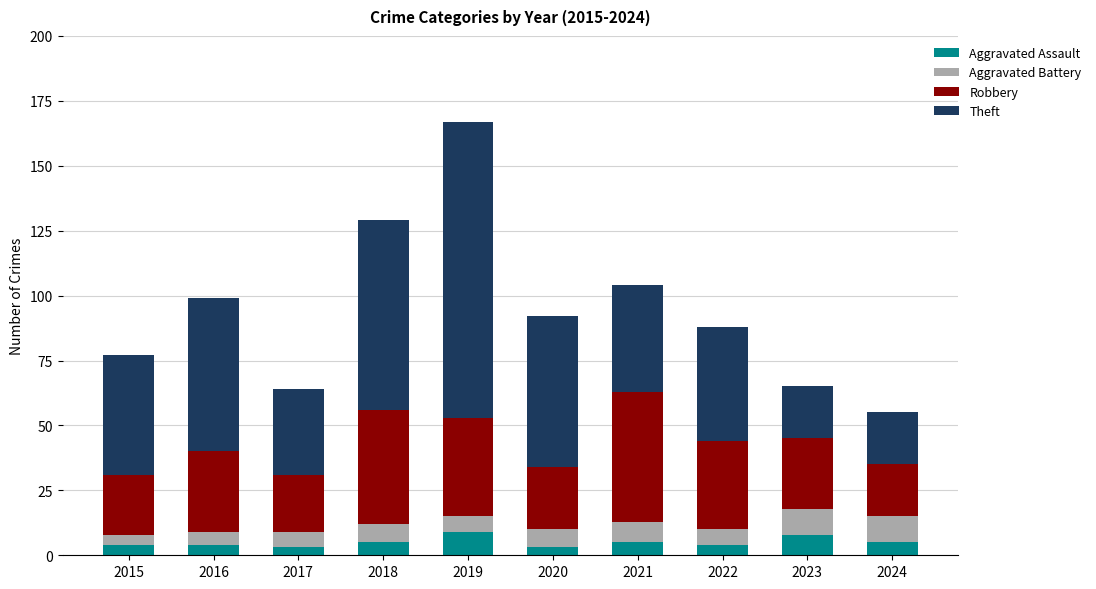

What is the total value across all series at 2019?

167